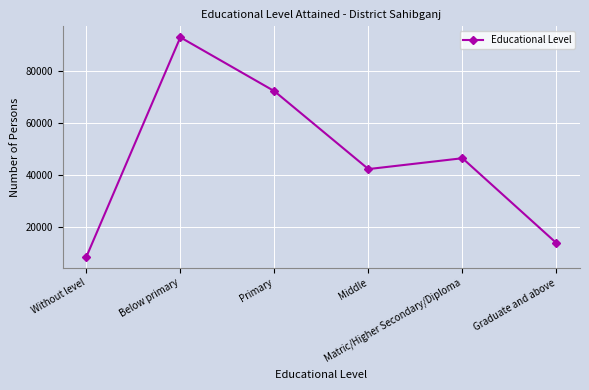

True or false: the data has more than 0 interior local peaks.

True